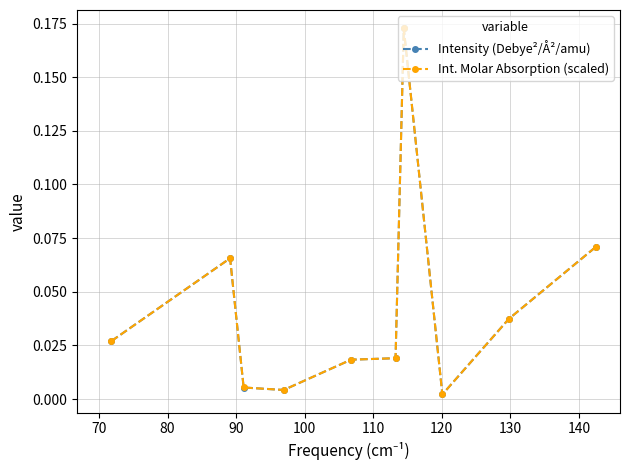

At how many categories does at least one series exceed 0?

10